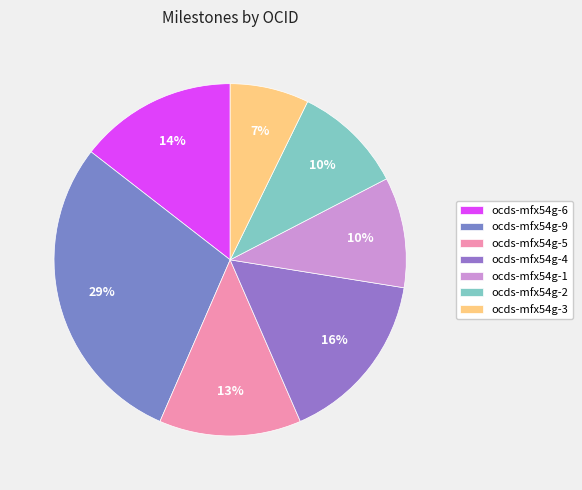

Which category has the biggest portion of the pie?

ocds-mfx54g-9